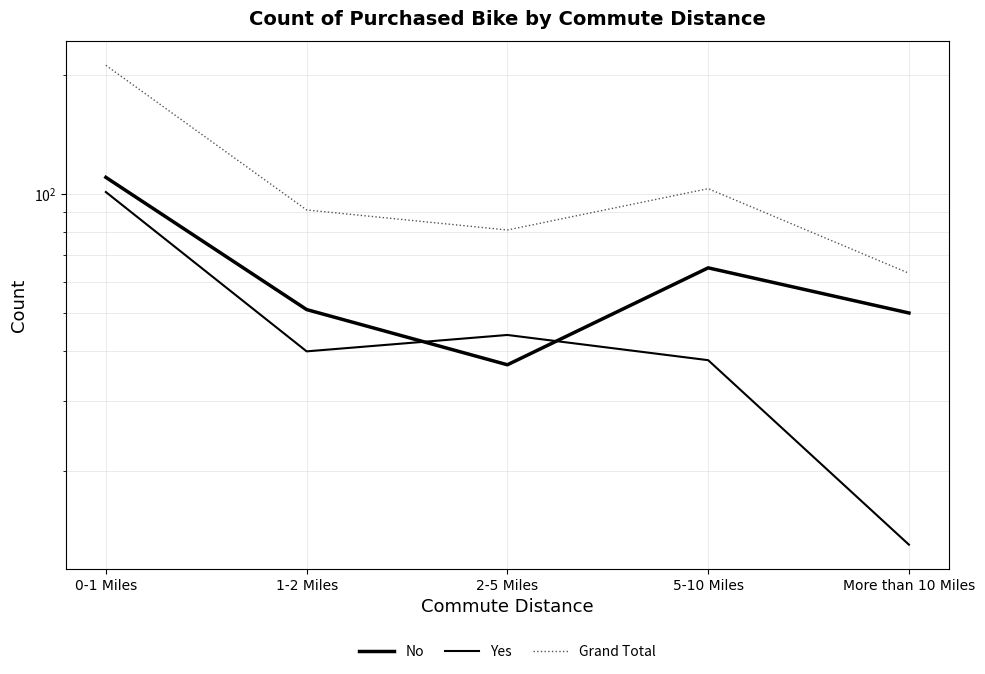

Does the chart display data point markers on the line(s)?

No